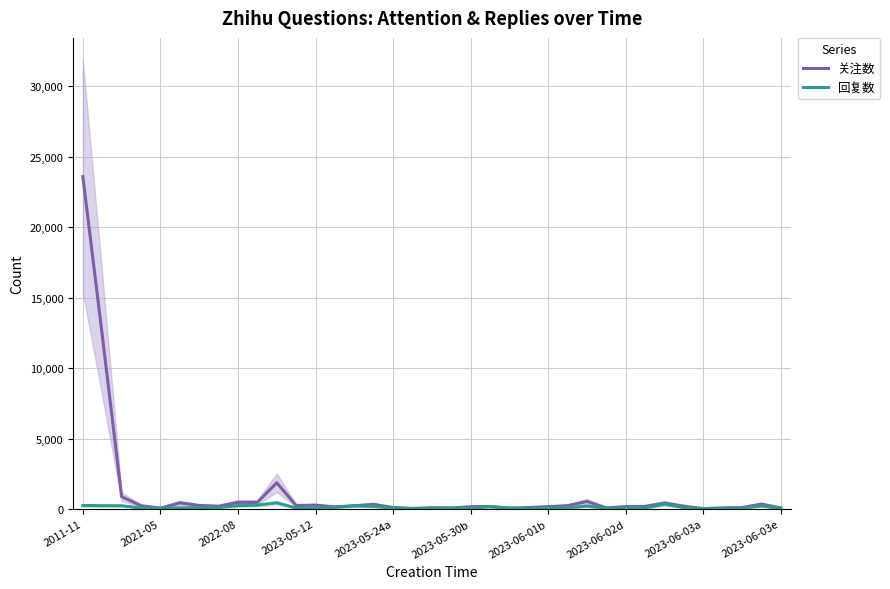

At which label does 关注数 reach its peak?

2011-11